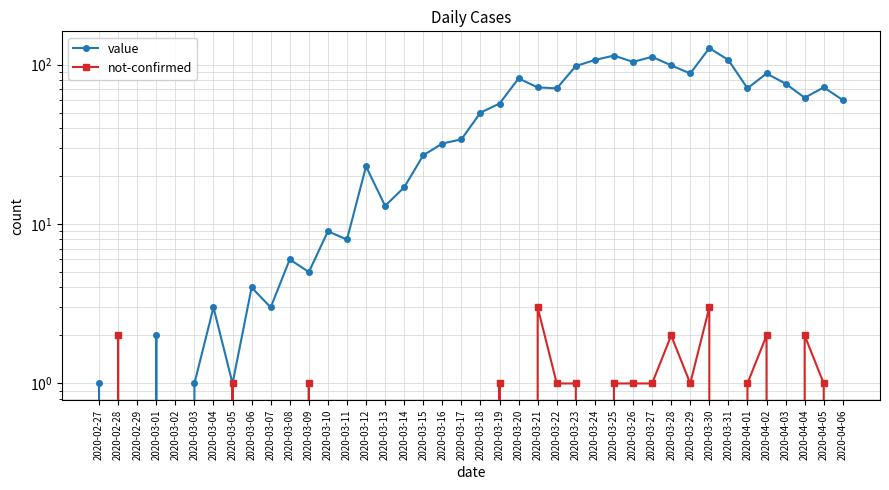

How many lines are shown in the chart?

2